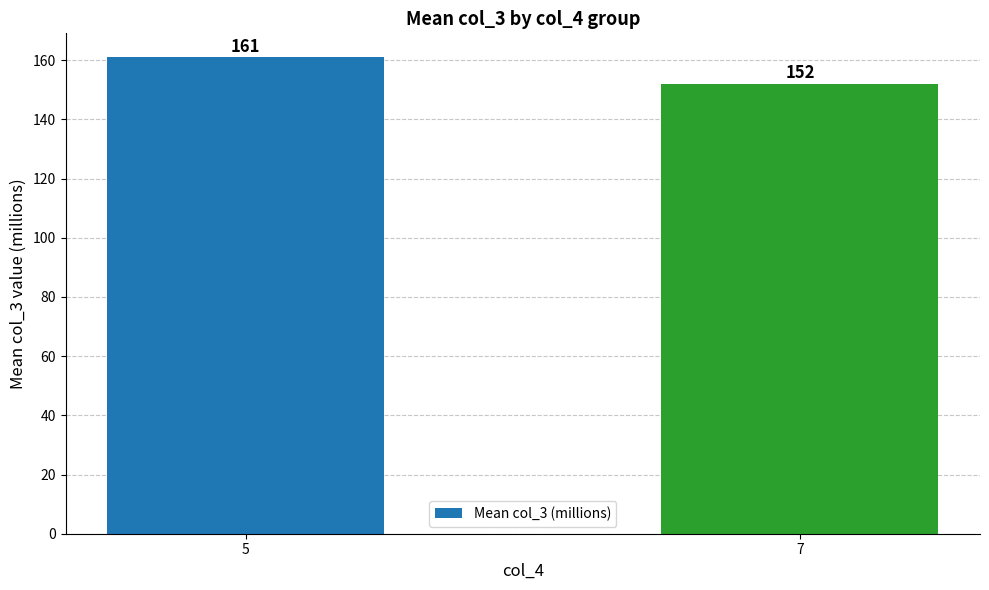

The value at 7 is 200. True or false?

False